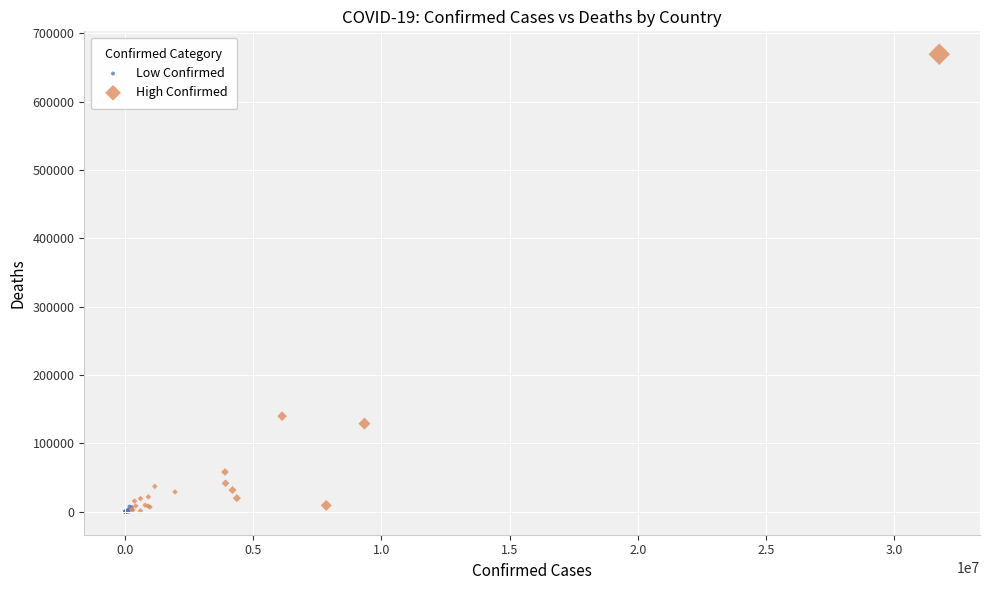

Which series has the widest spread of Y values?

High Confirmed